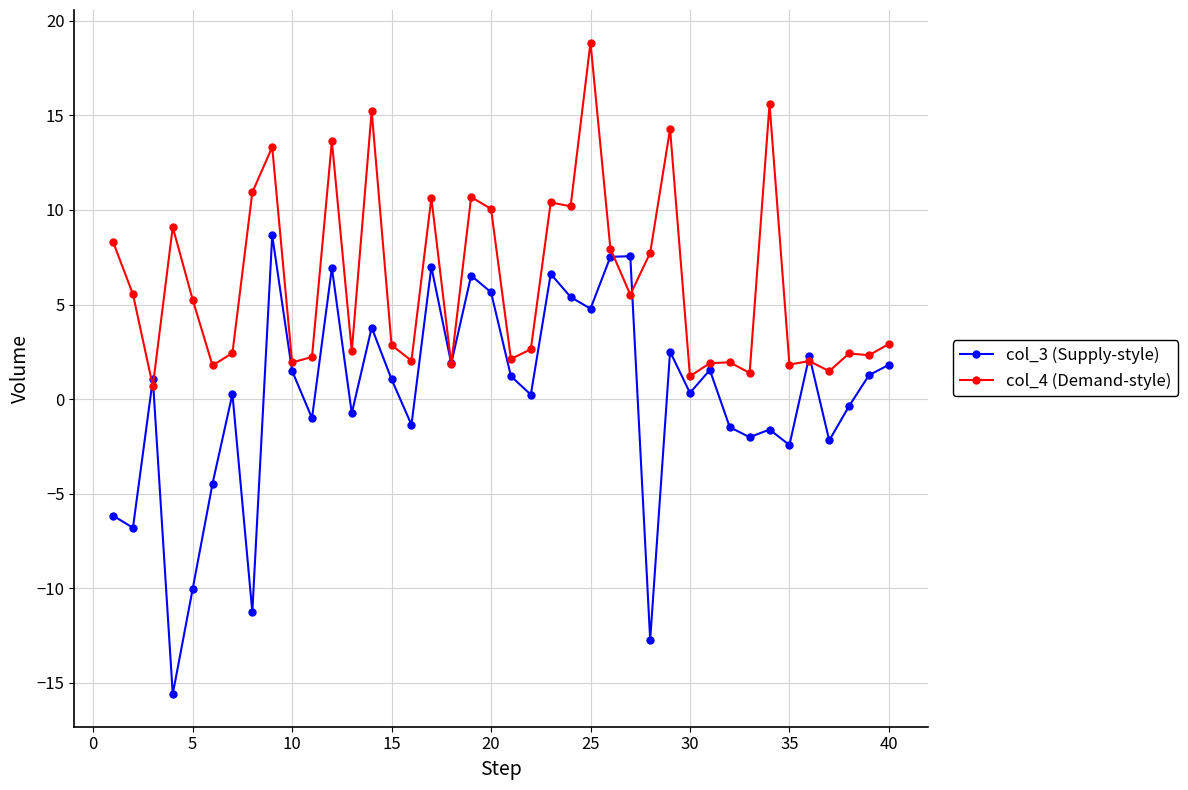

Which series has the largest total across all categories?

col_4 (Demand-style)